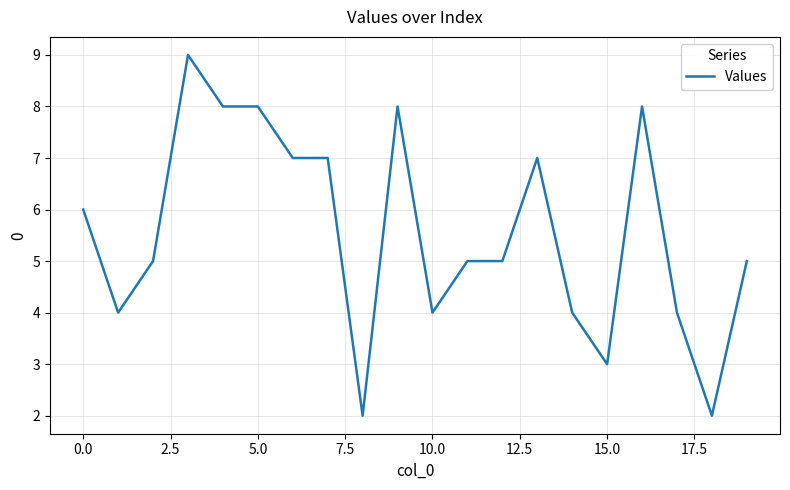

What is the difference between the maximum and minimum values?

7